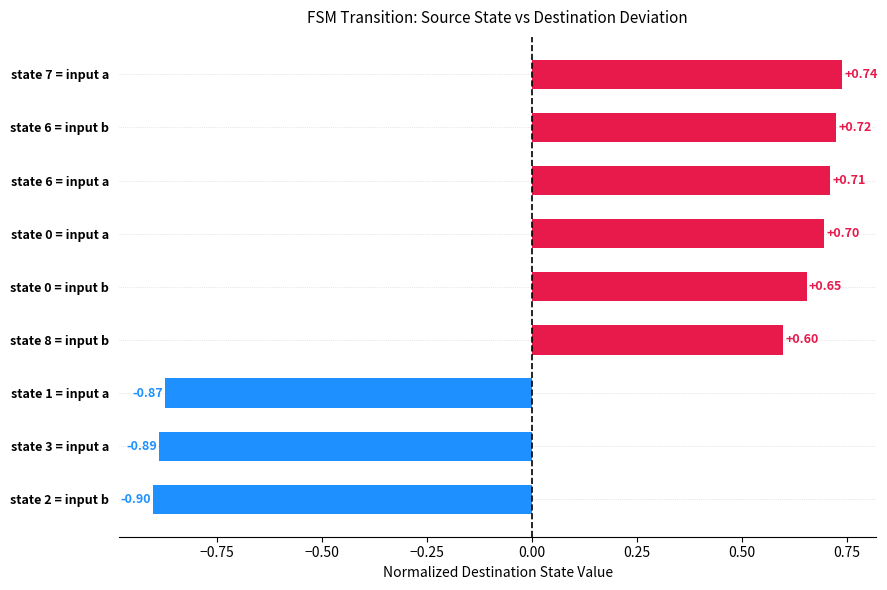

How many distinct data groups are displayed?

1